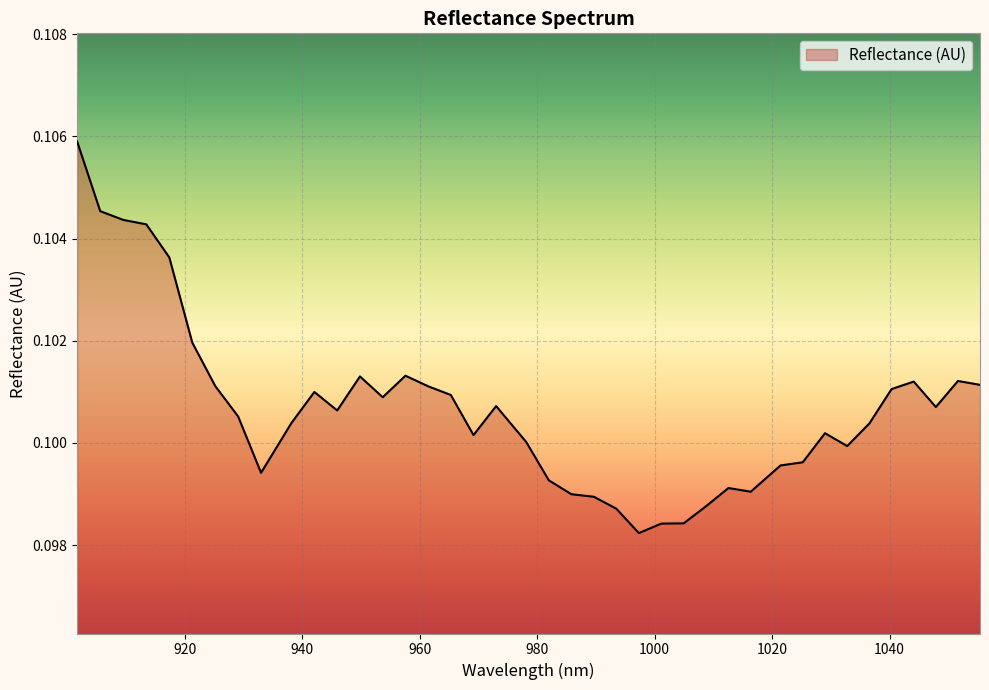

Does the chart have visible grid lines?

Yes